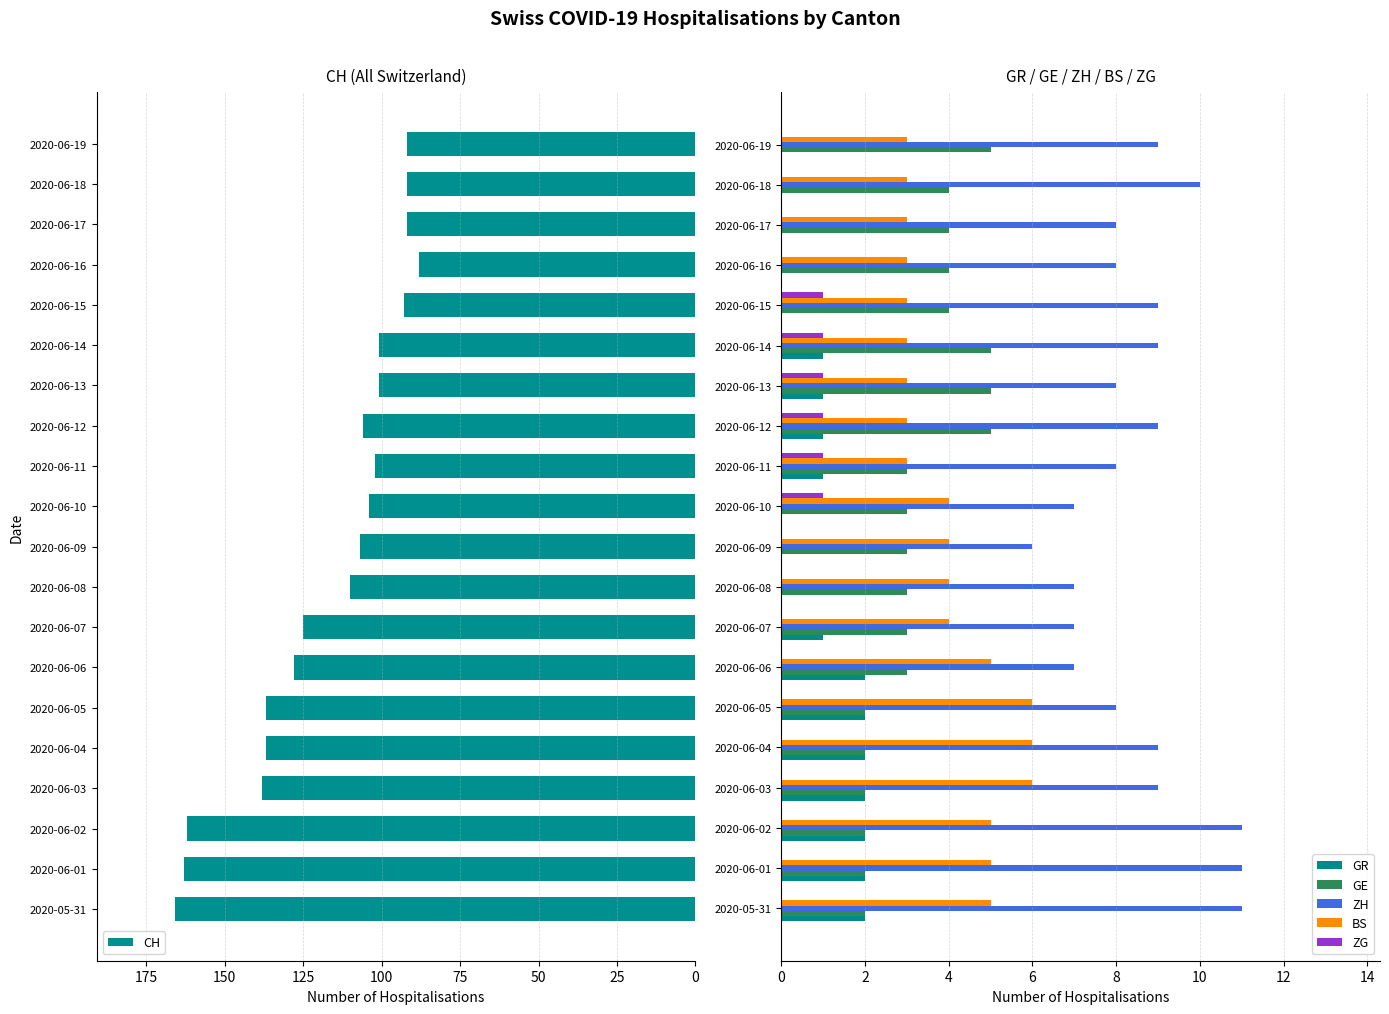

Reading left to right, transcribe all the data shown in this chart.

CH: 166	163	162	138	137	137	128	125	110	107	104	102	106	101	101	93	88	92	92	92
GR: 2	2	2	2	2	2	2	1	0	0	0	1	1	1	1	0	0	0	0	0
GE: 2	2	2	2	2	2	3	3	3	3	3	3	5	5	5	4	4	4	4	5
ZH: 11	11	11	9	9	8	7	7	7	6	7	8	9	8	9	9	8	8	10	9
BS: 5	5	5	6	6	6	5	4	4	4	4	3	3	3	3	3	3	3	3	3
ZG: 0	0	0	0	0	0	0	0	0	0	1	1	1	1	1	1	0	0	0	0